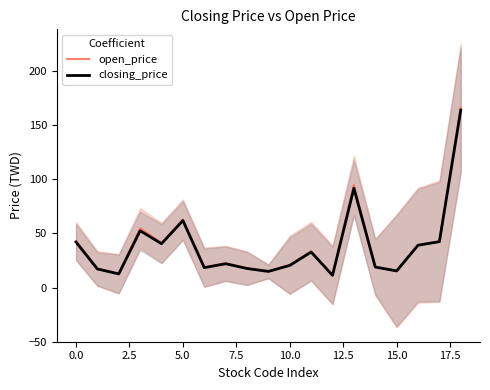

What is the value of the closing_price point at the 7th from the left?

18.4